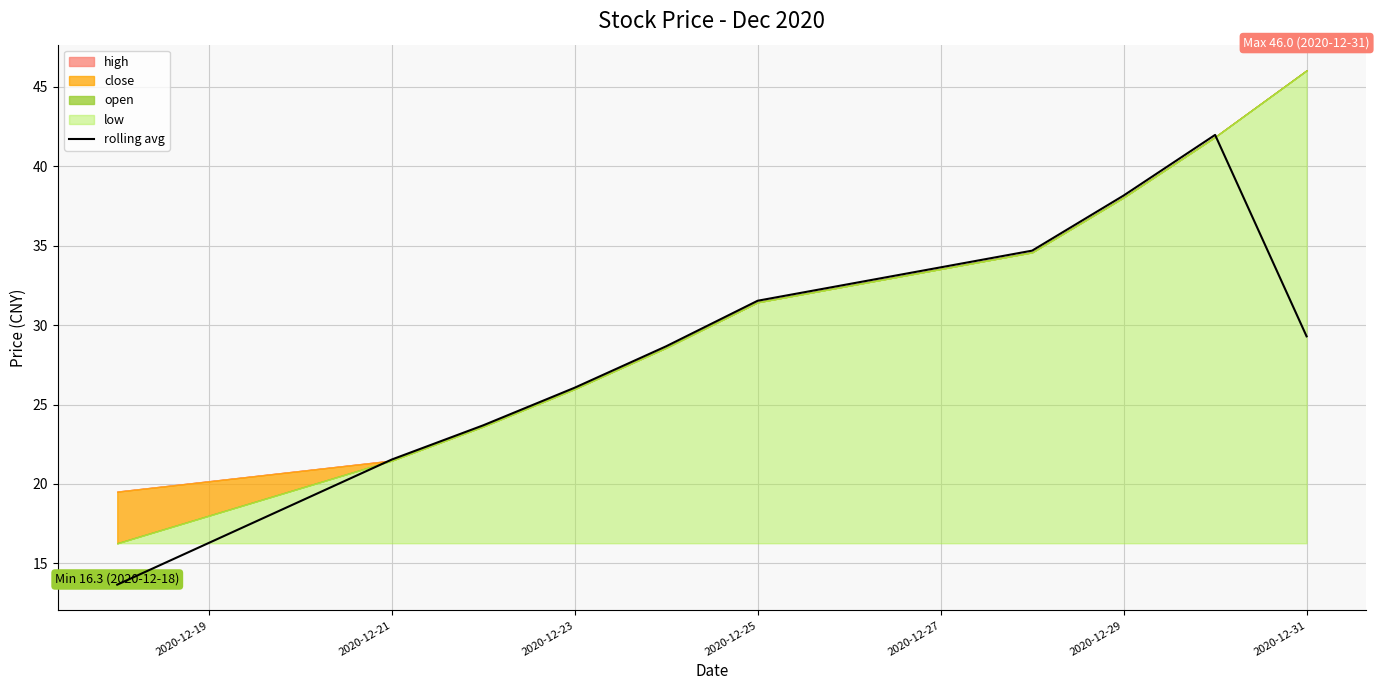

True or false: rolling avg has a value of 26.1 at 2020-12-23.

True